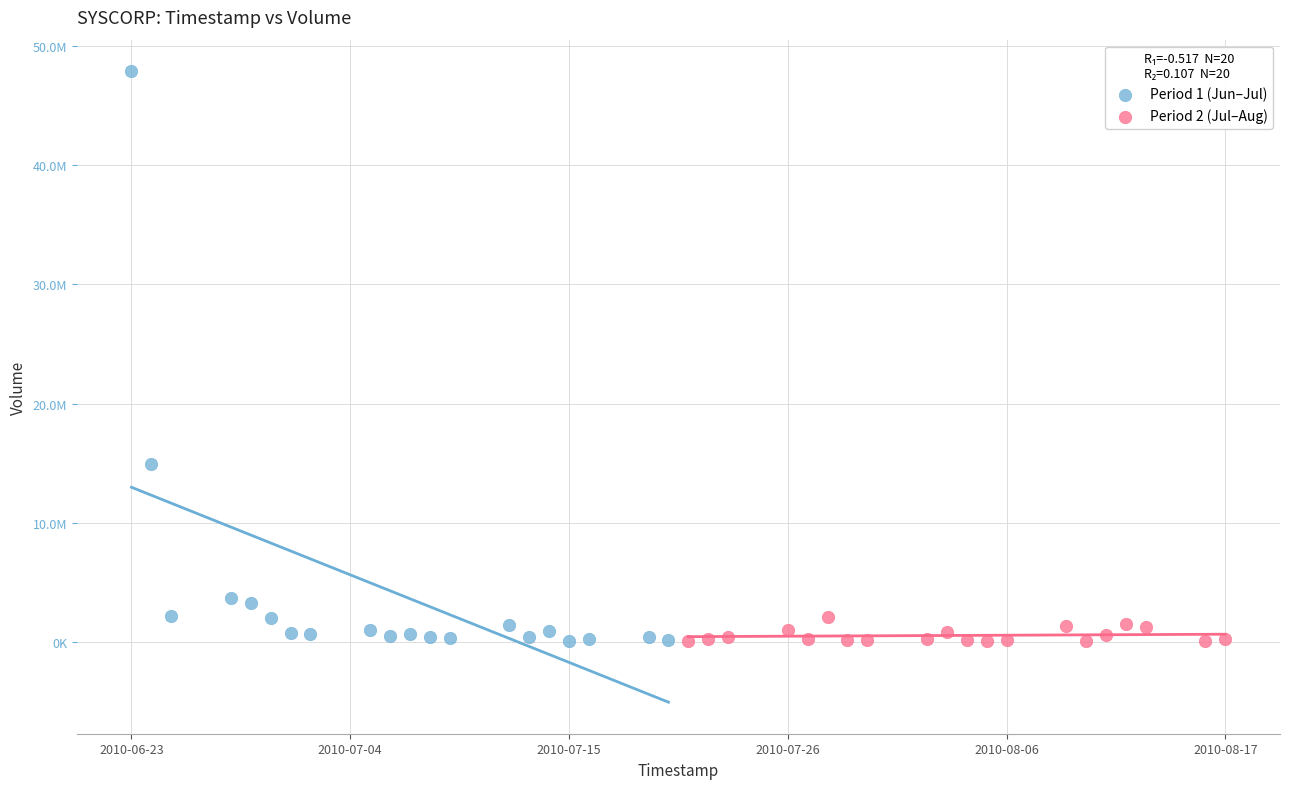

What are all the series names shown in the legend?

Period 1 (Jun–Jul), Period 2 (Jul–Aug)